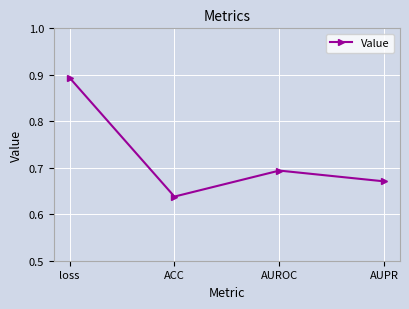

How many categories are shown in the chart?

4